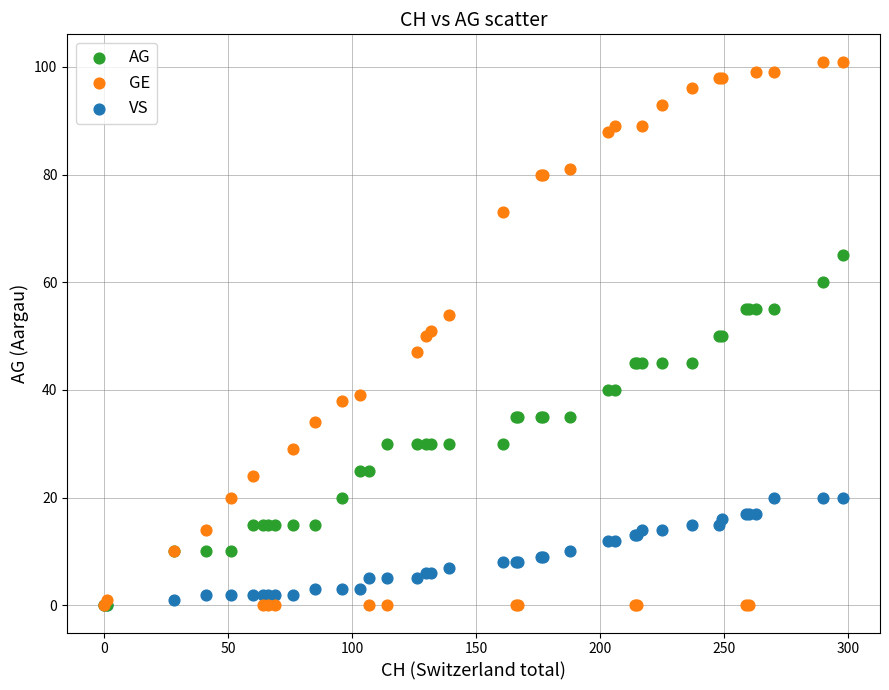

What are all the series names shown in the legend?

AG, GE, VS